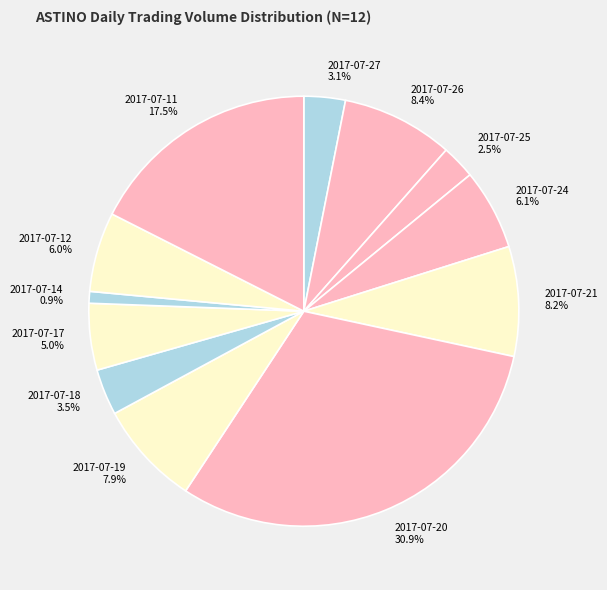

What is the ratio of the value at 2017-07-24 6.1% to the value at 2017-07-27 3.1%?

2.0